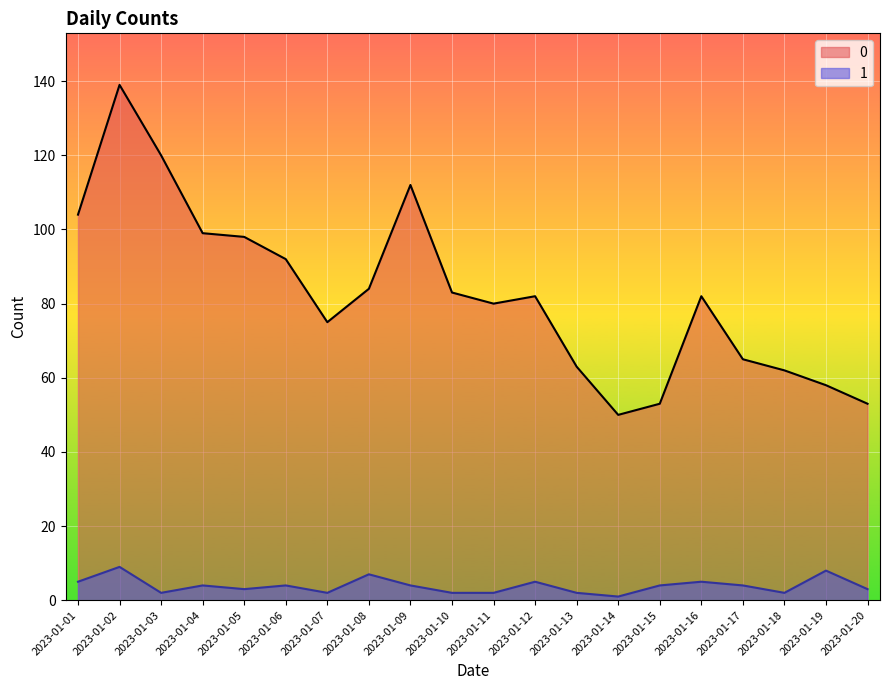

In 1, how many points are lower than both neighbors (excluding endpoints)?

5